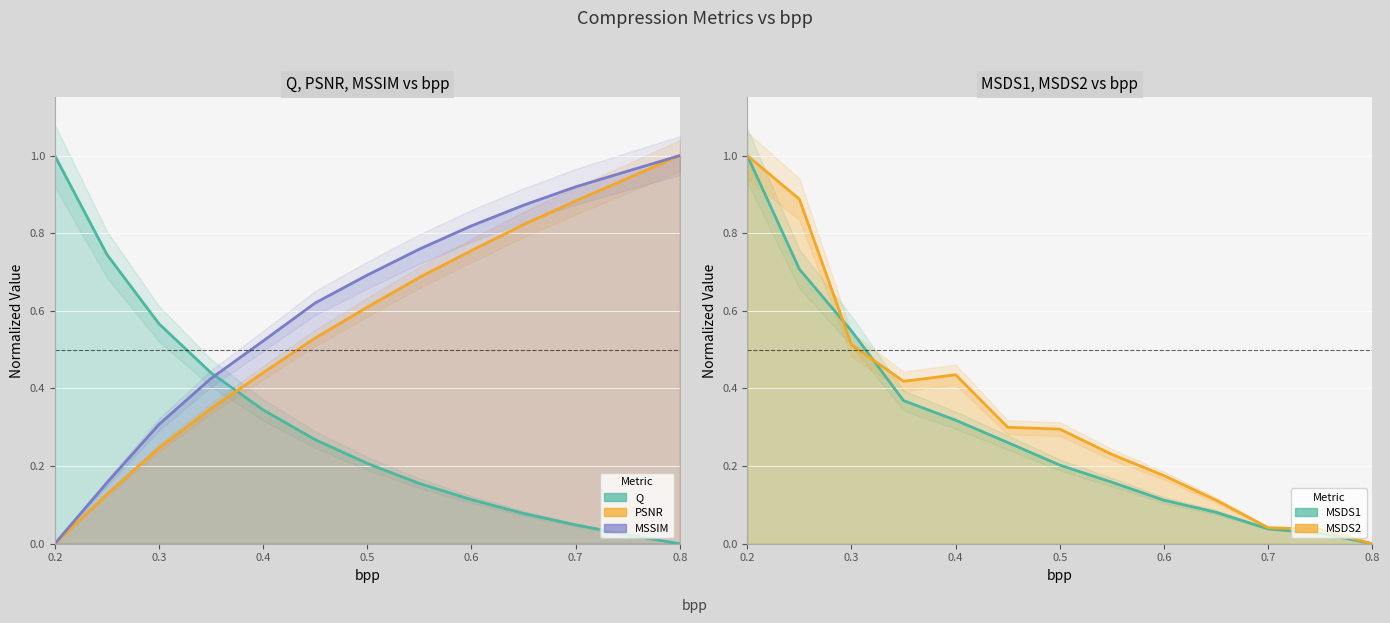

Rank the series at 0.7 from lowest to highest value.

MSDS1, MSDS2, Q, PSNR, MSSIM